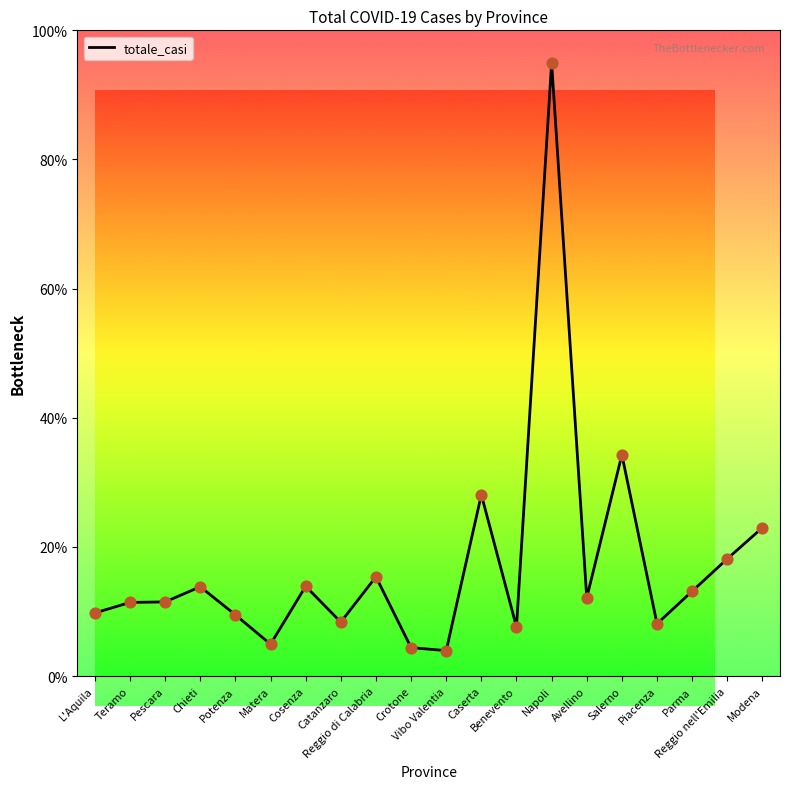

Which has a higher value, Potenza or Reggio nell'Emilia?

Reggio nell'Emilia